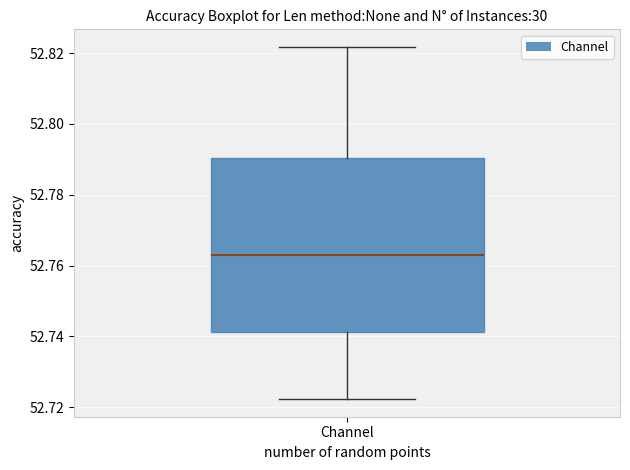

Read this box plot against the y-axis: the position of the median line, the range covered by the box, and the ends of both whiskers. The values are not printed on the chart, so give them approximately, as read against the axis.

median 52.764, box 52.742 to 52.790, whiskers 52.722 to 52.822